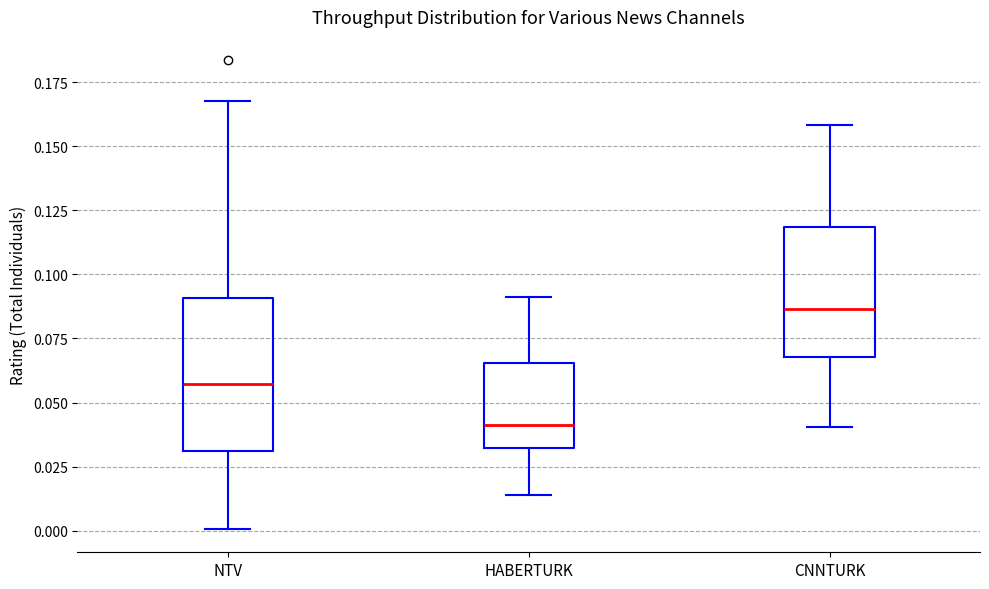

Reading left to right, transcribe this box plot: for each box, give where its median line is, the range the box spans, and where its two whiskers end, as read against the y-axis. The values are not printed on the chart, so give them approximately, as read against the axis.

NTV: median 0.055, box 0.030 to 0.090, whiskers 0.000 to 0.170
HABERTURK: median 0.040, box 0.030 to 0.065, whiskers 0.015 to 0.090
CNNTURK: median 0.085, box 0.070 to 0.120, whiskers 0.040 to 0.160